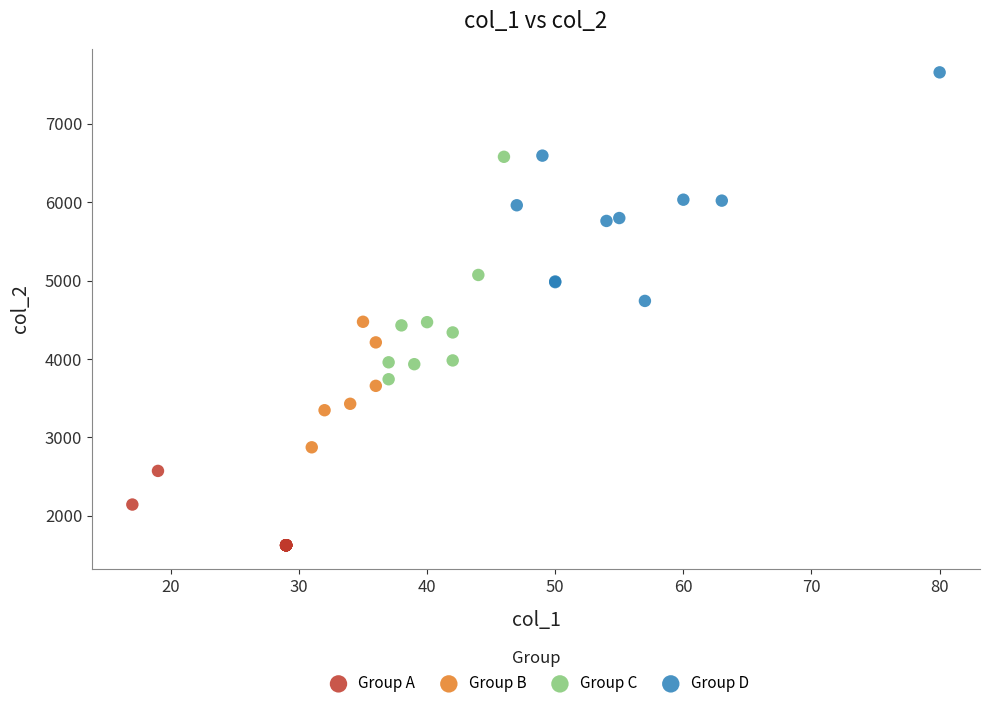

Which series reaches the minimum Y coordinate?

Group A